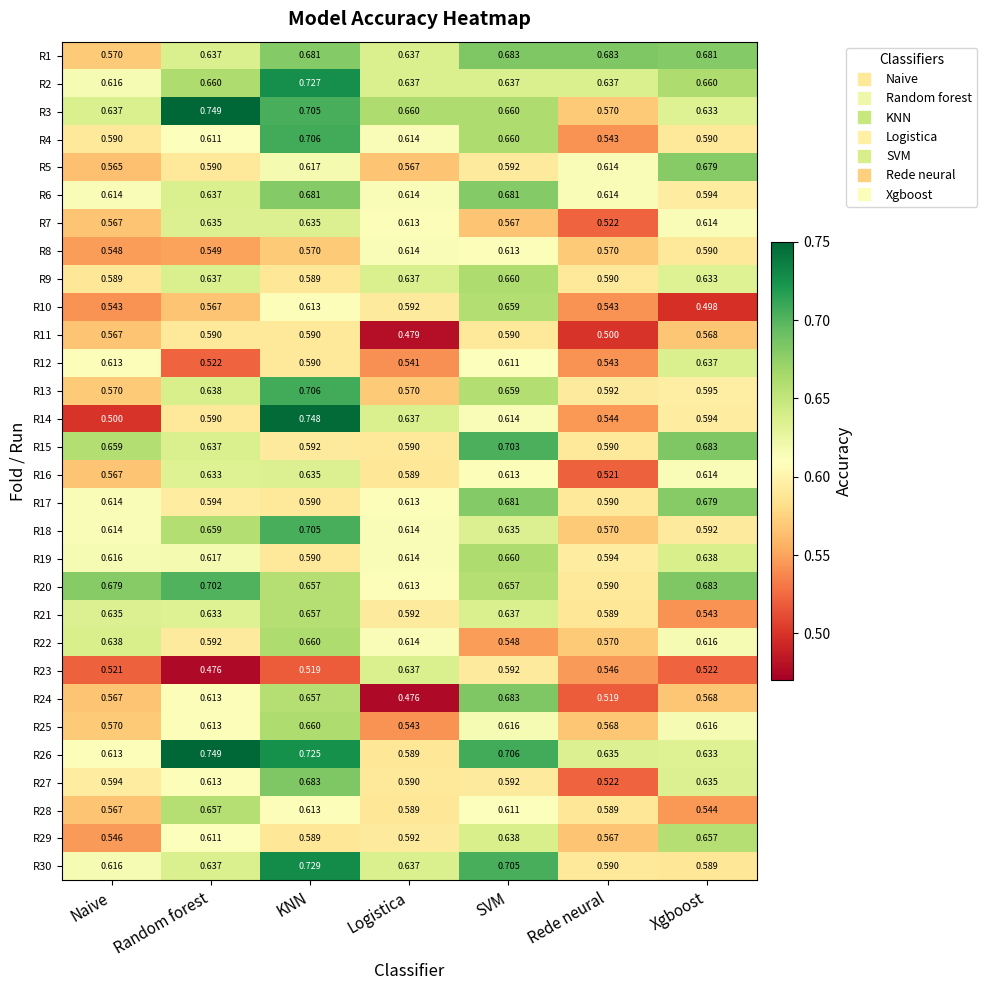

Is the value of R11 at Rede neural greater than the value of R8 at Random forest?

No